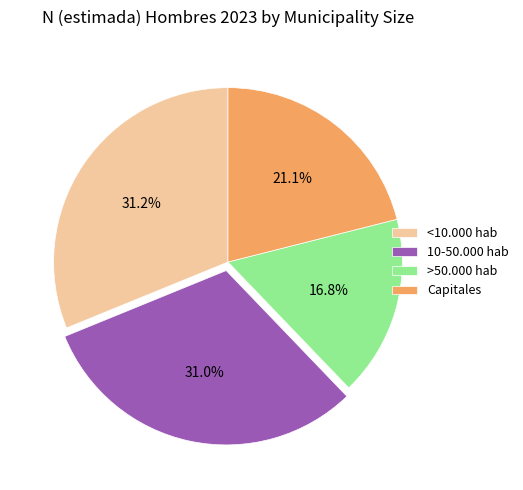

True or false: <10.000 hab accounts for 43% of the total.

False